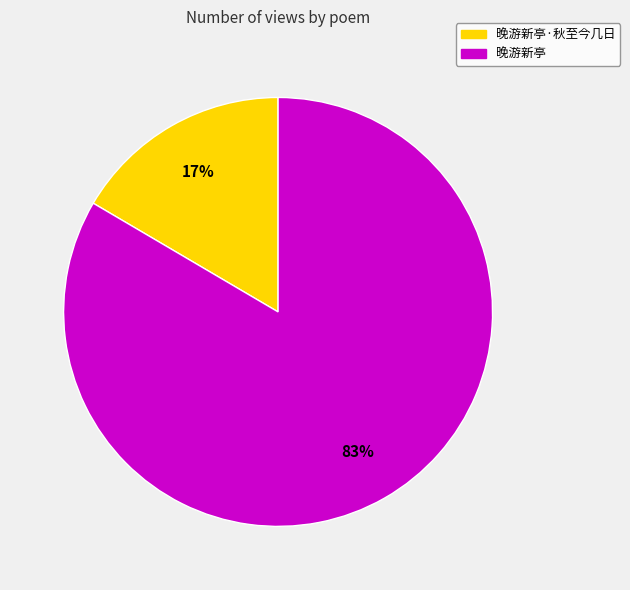

Approximately how many times larger is the value at 晚游新亭·秋至今几日 compared to 晚游新亭?

0.2